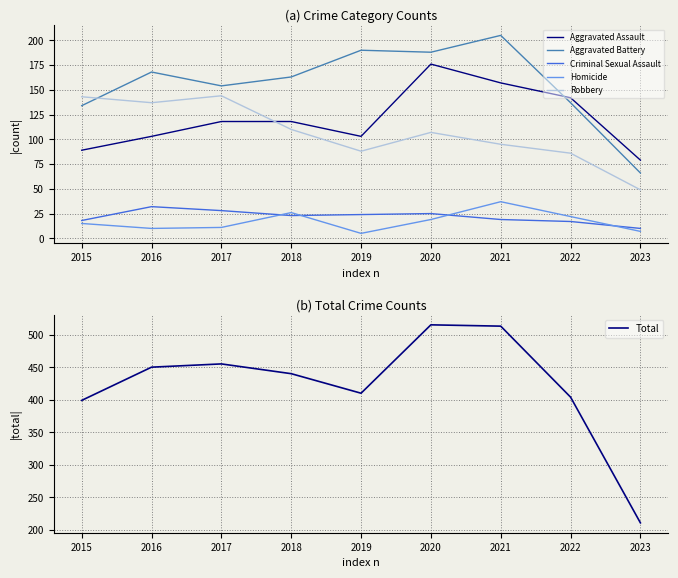

Rank the categories by Homicide value from highest to lowest.

2021, 2018, 2022, 2020, 2015, 2017, 2016, 2023, 2019